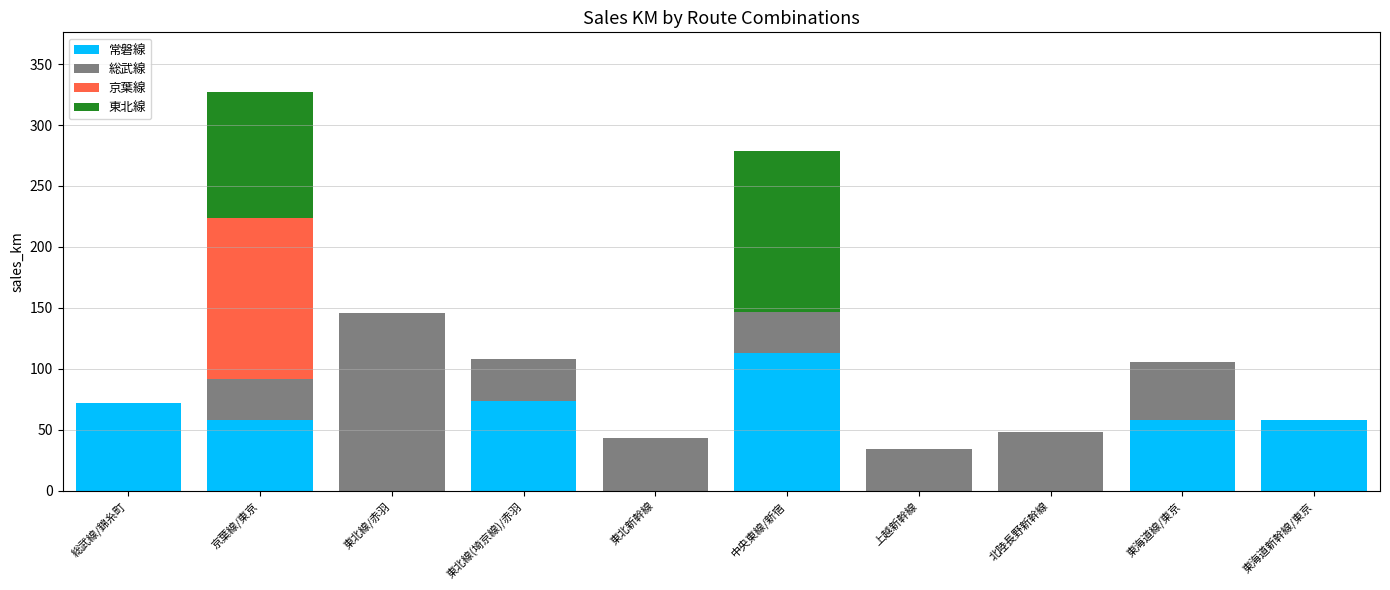

What is the total value across all series at 東北新幹線?

43